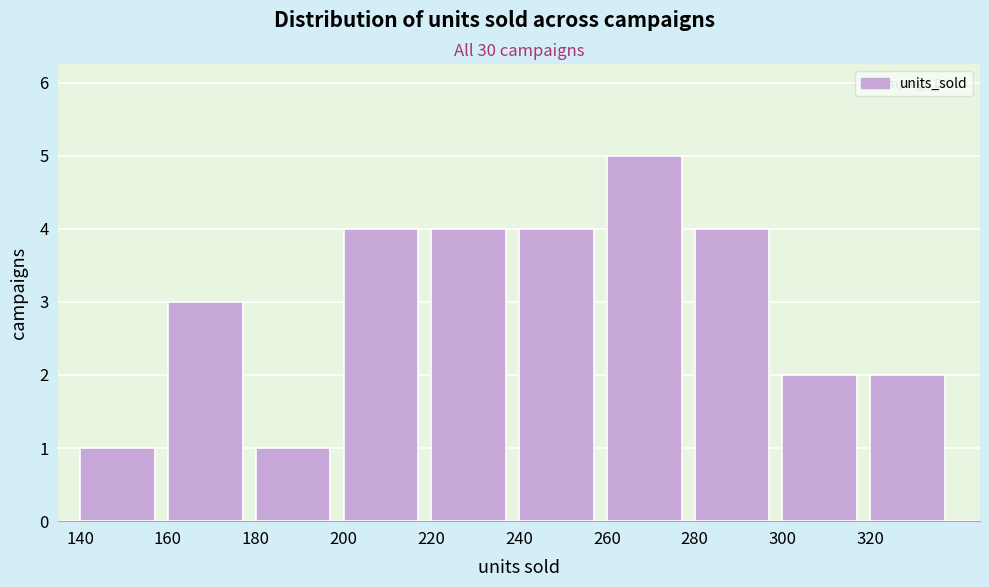

Over which range of the x-axis is the bar tallest?

260 to 280